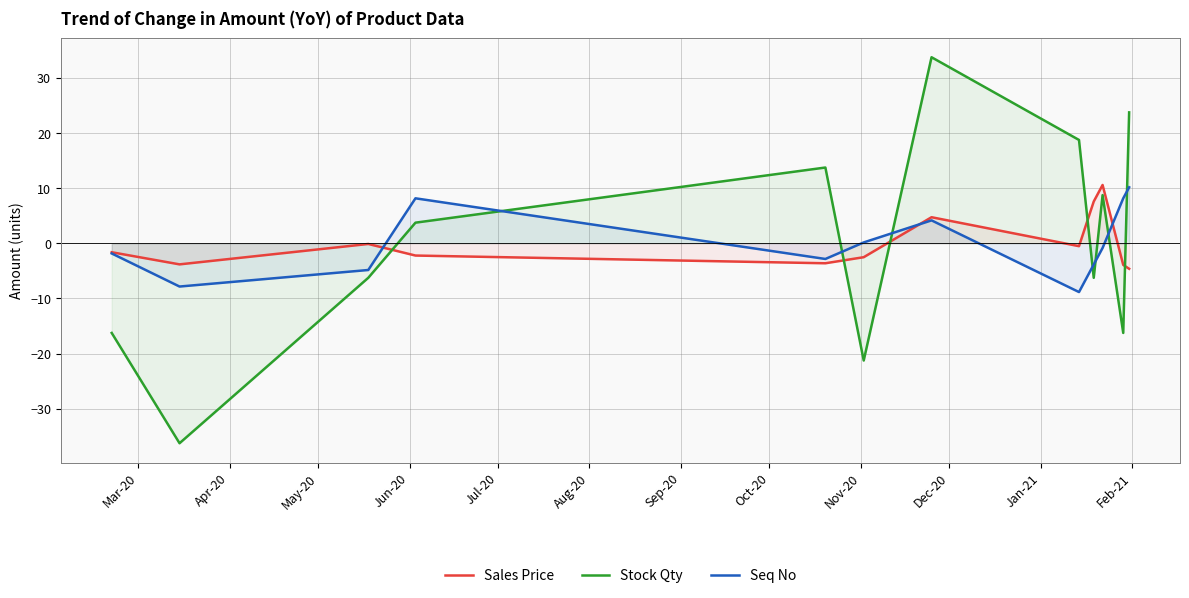

Which series has the largest range (max minus min)?

Stock Qty